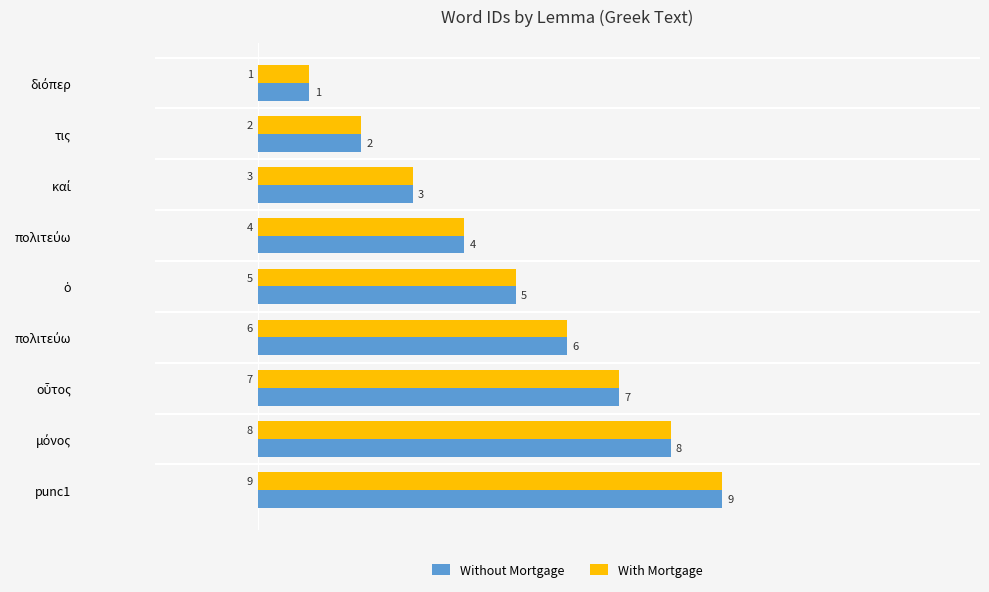

What is the label of the 6th bar from the right?

πολιτεύω